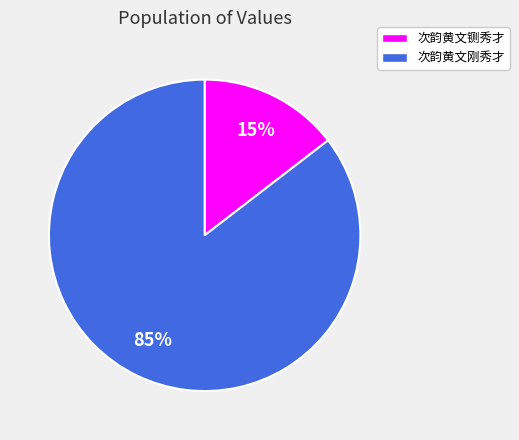

Is there a majority slice in this chart?

Yes